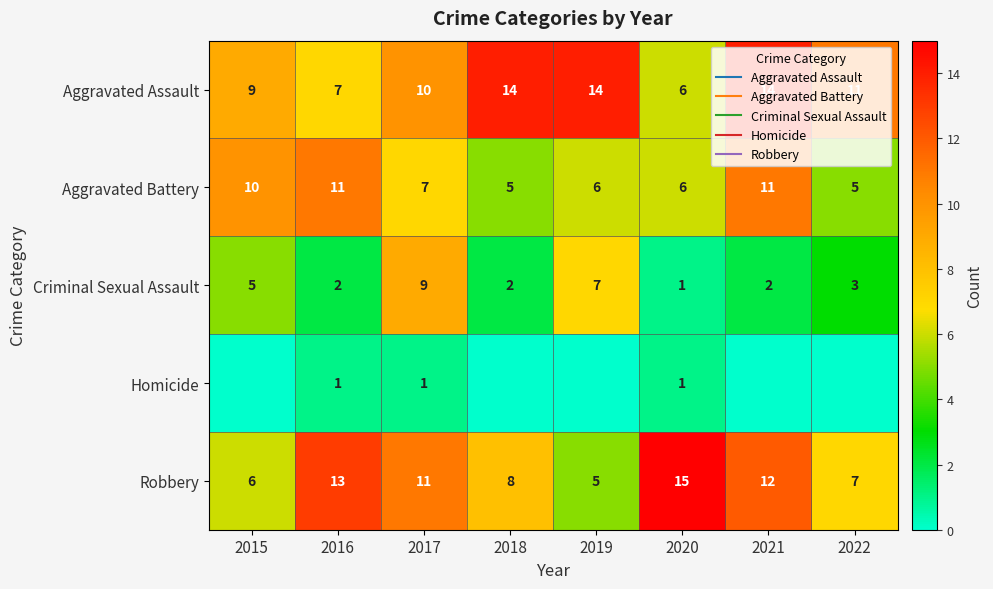

What is the minimum value for Aggravated Battery?

5